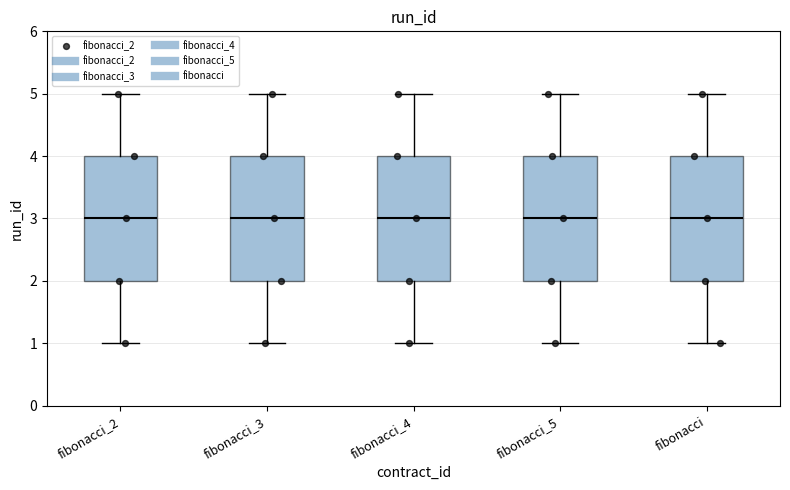

Reading left to right, read every box against the y-axis: the position of its median line, the range the box covers, and the ends of its whiskers. The values are not printed on the chart, so give them approximately, as read against the axis.

fibonacci_2: median 3, box 2 to 4, whiskers 1 to 5
fibonacci_3: median 3, box 2 to 4, whiskers 1 to 5
fibonacci_4: median 3, box 2 to 4, whiskers 1 to 5
fibonacci_5: median 3, box 2 to 4, whiskers 1 to 5
fibonacci: median 3, box 2 to 4, whiskers 1 to 5